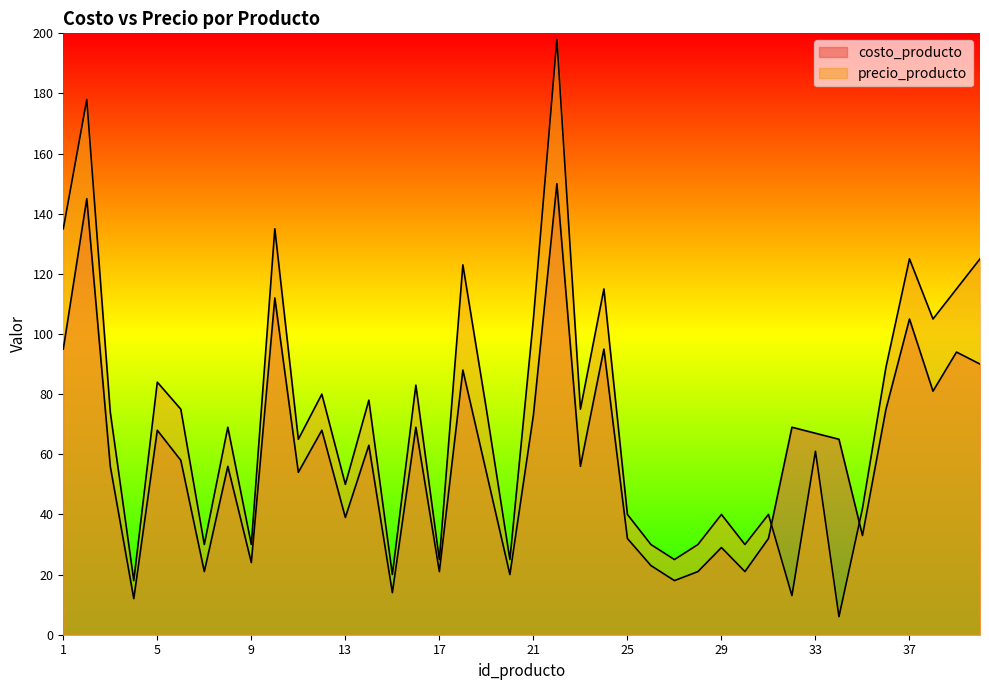

Is it true that costo_producto equals 105 at 37?

True